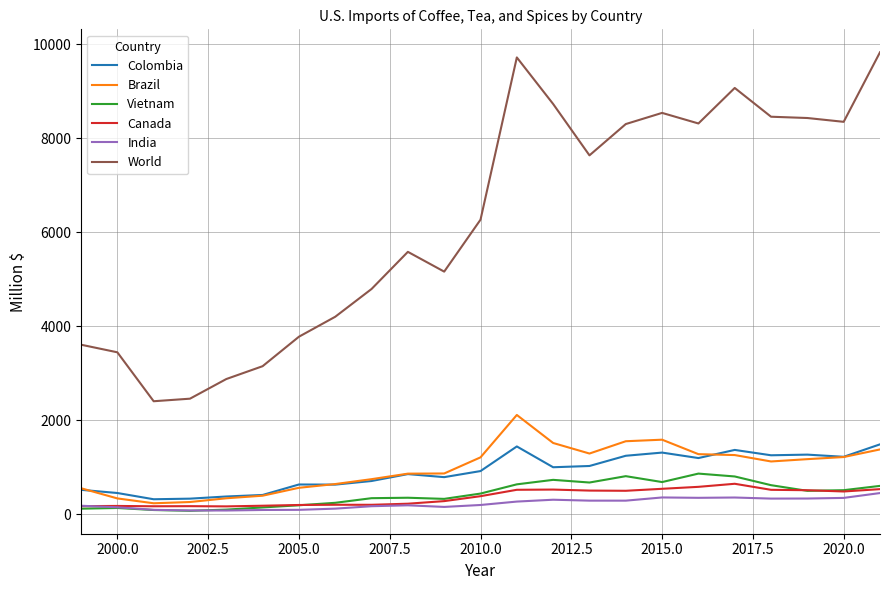

Which series has the largest range (max minus min)?

World